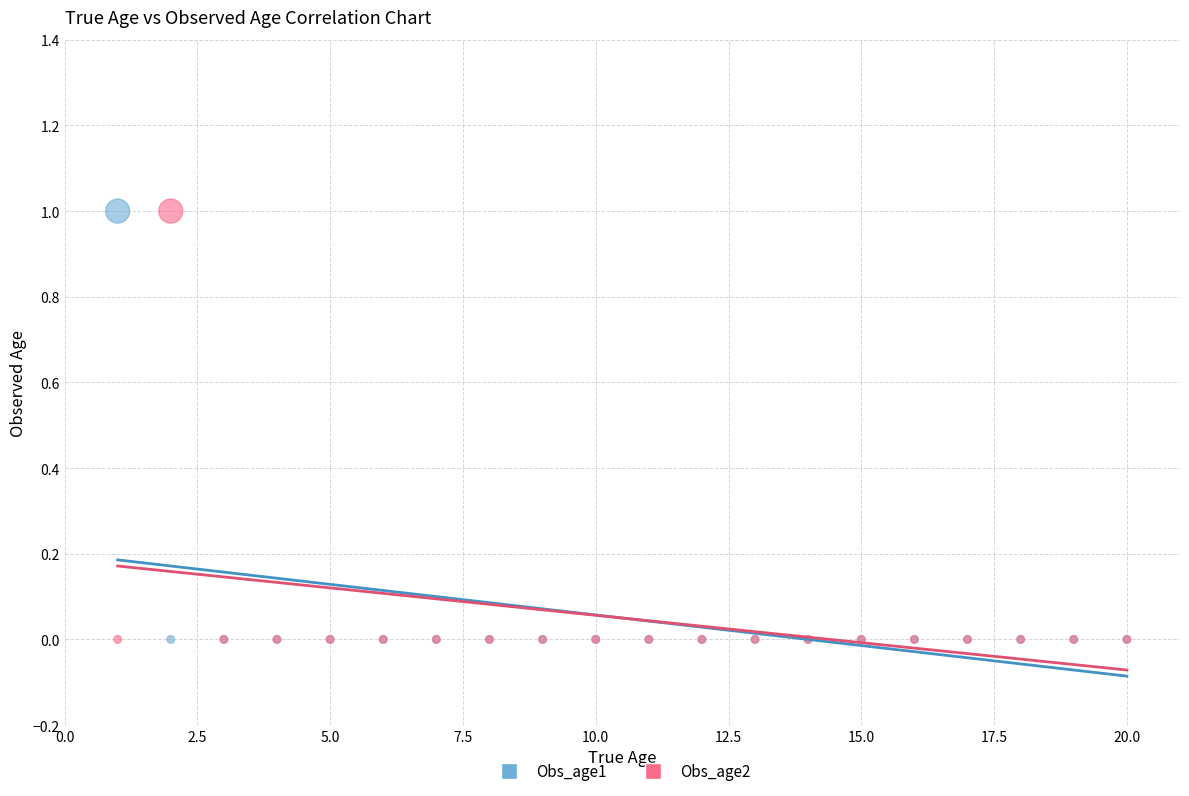

What are all the series names shown in the legend?

Obs_age1, Obs_age2